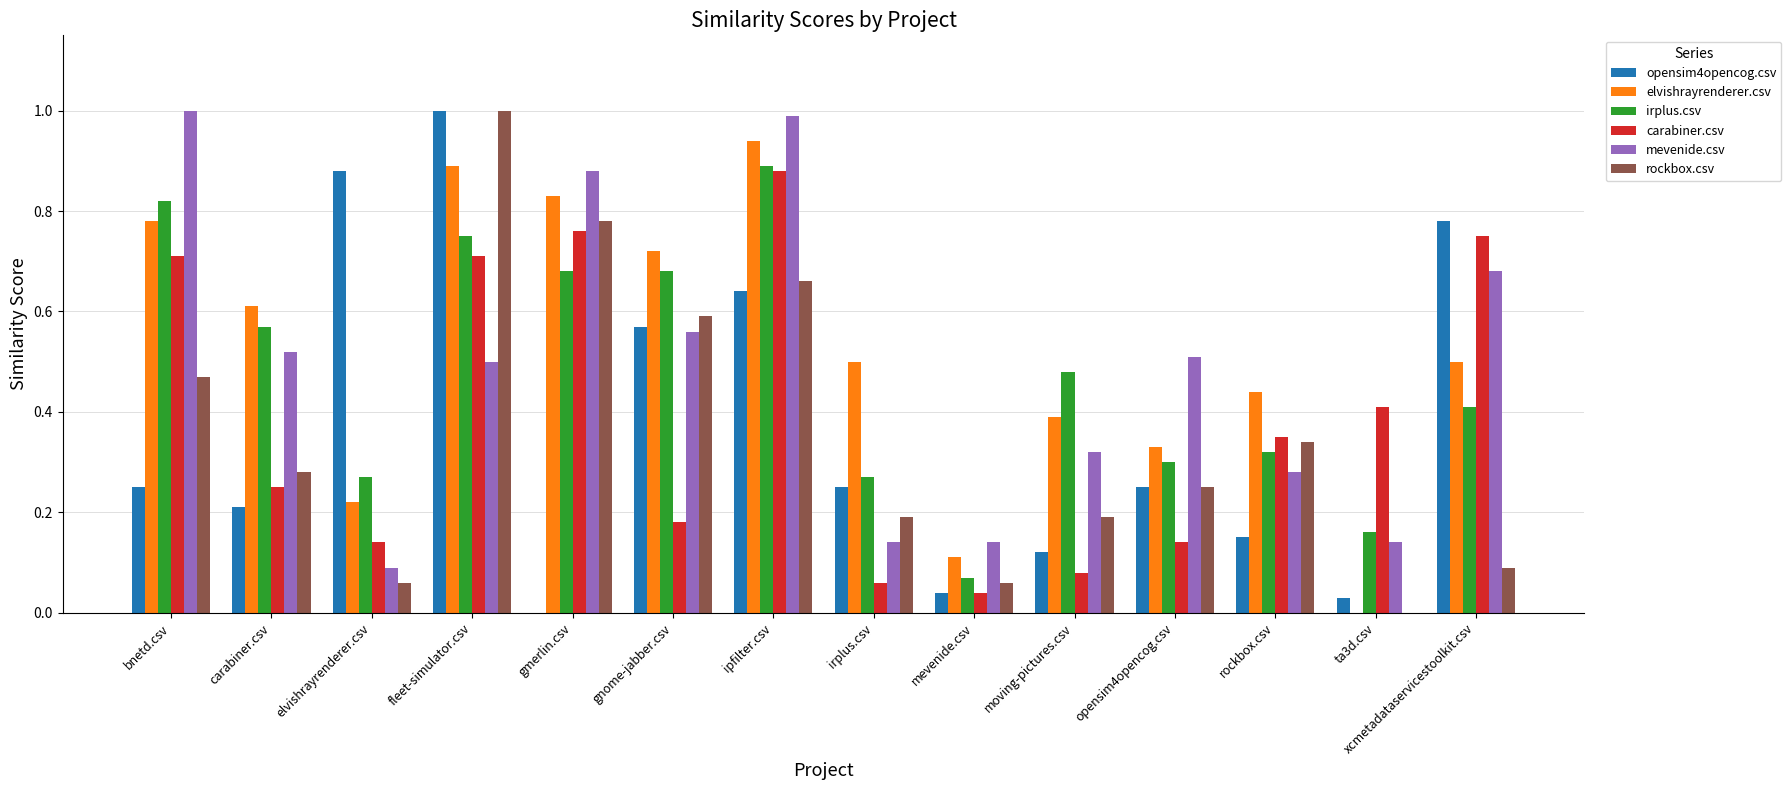

Between bnetd.csv and fleet-simulator.csv, which series saw the biggest shift?

opensim4opencog.csv